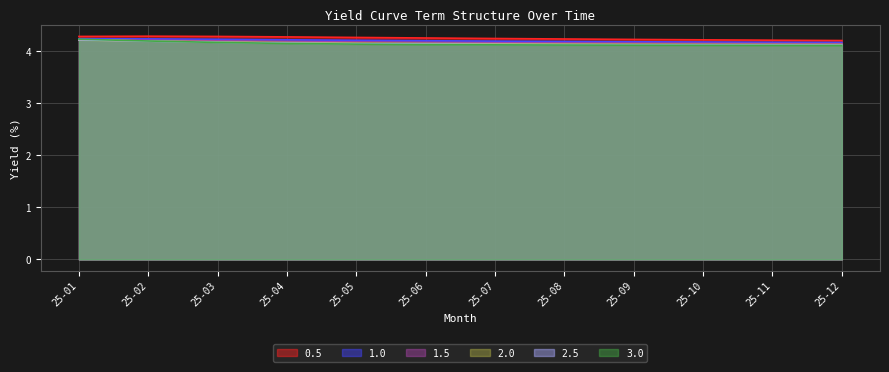

What is the total value across all series at 25-11?

24.9